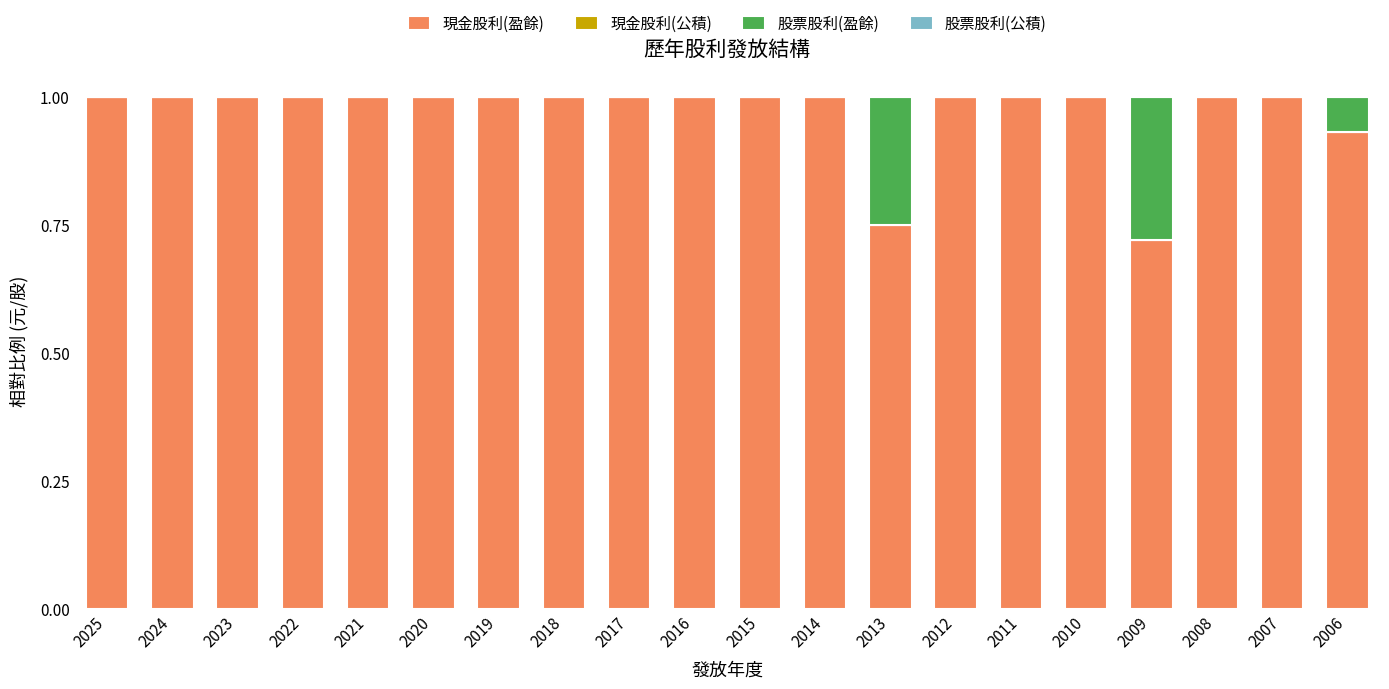

Is it true that 現金股利(盈餘) equals 1.3 at 2012?

False